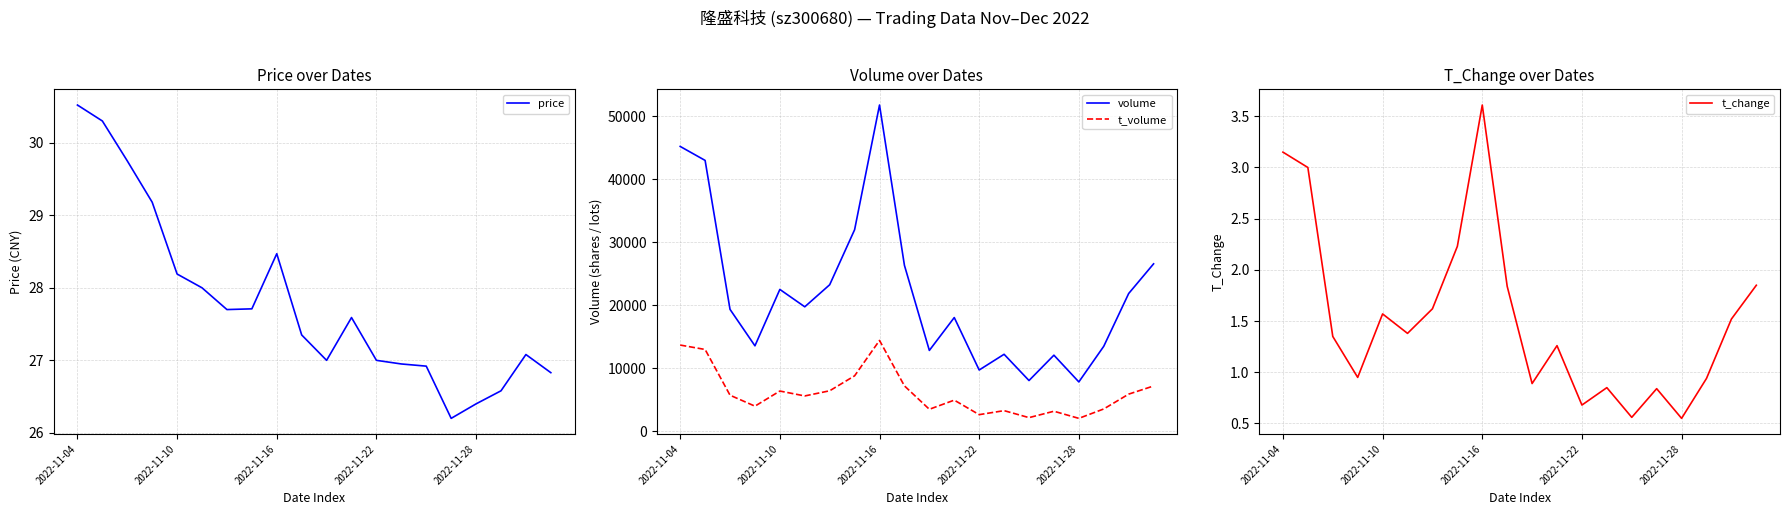

At how many categories does at least one series exceed 41329?

3